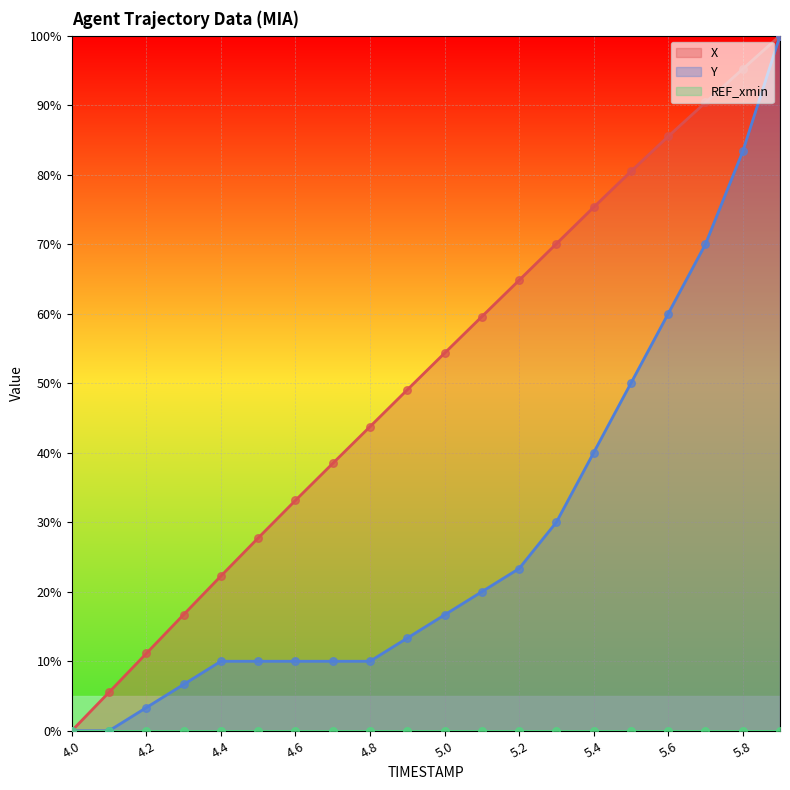

At how many categories does at least one series exceed 43?

12